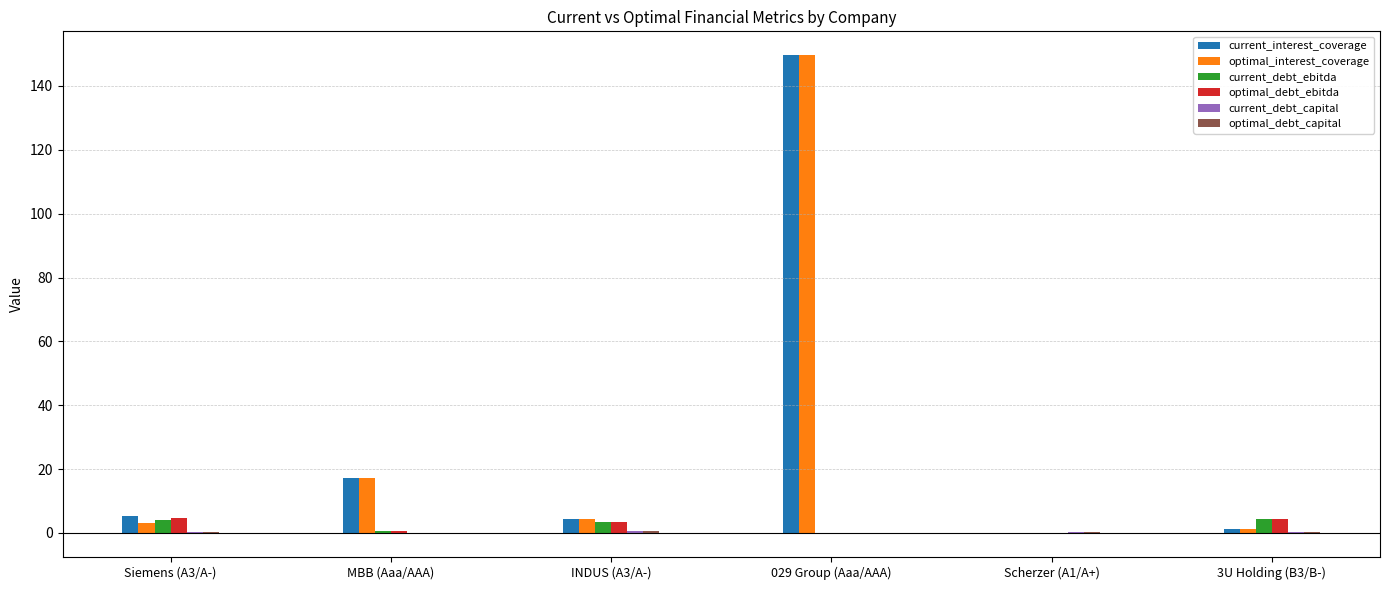

The value of current_interest_coverage at INDUS (A3/A-) is 4.4. True or false?

True